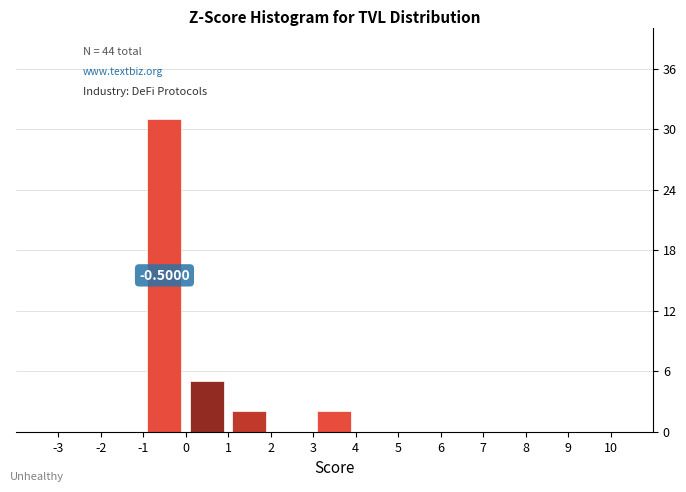

Over which range of the x-axis is the bar tallest?

-1 to 0